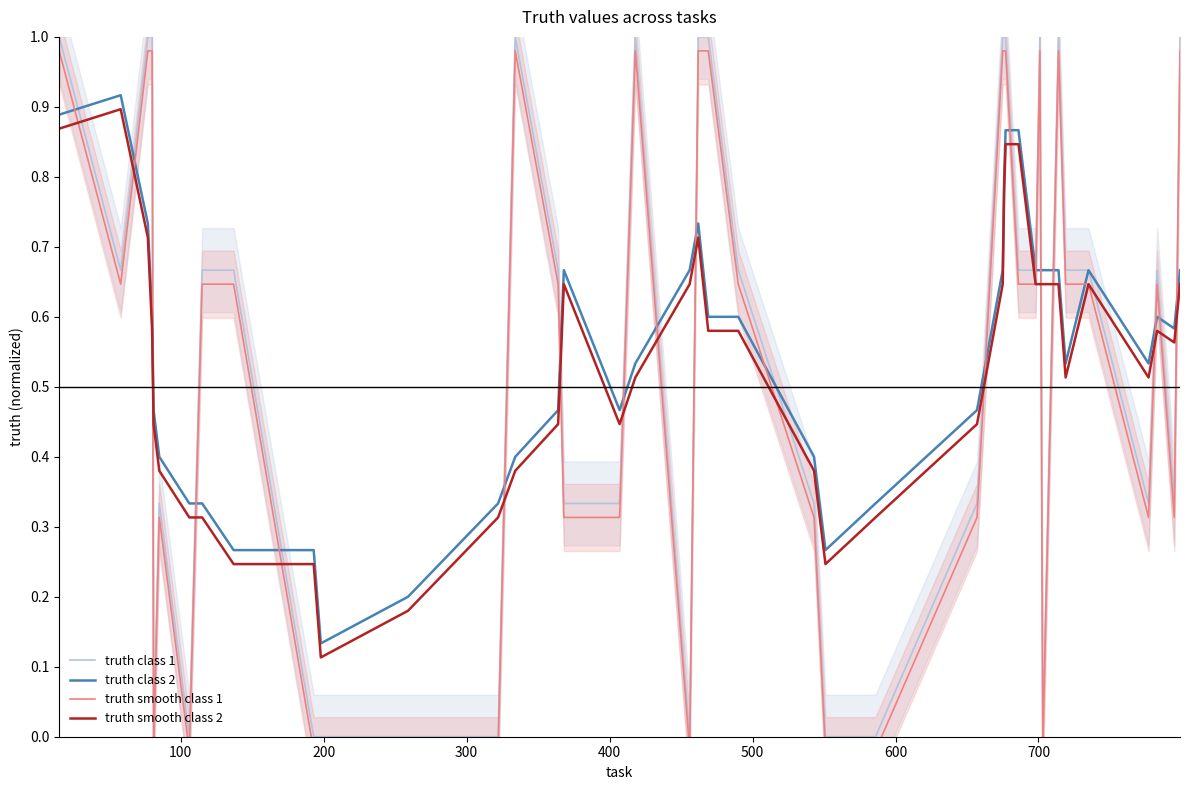

True or false: truth class 2 and truth smooth class 2 cross at least once.

False